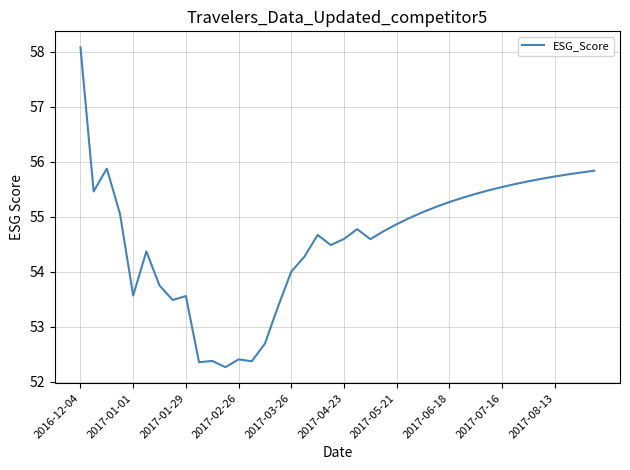

True or false: there are more than 2 points higher than both neighbors.

True